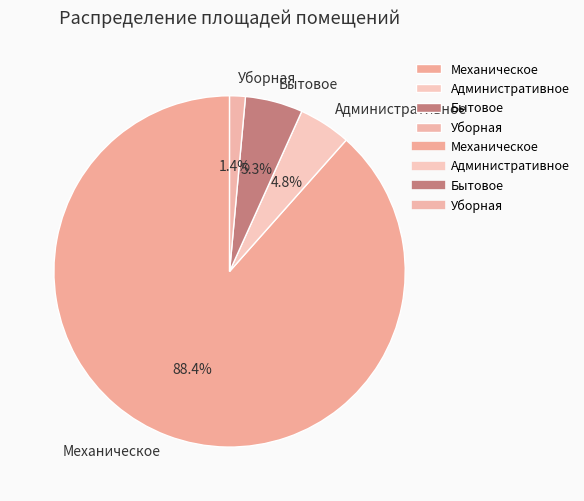

How many segments does this pie chart have?

4